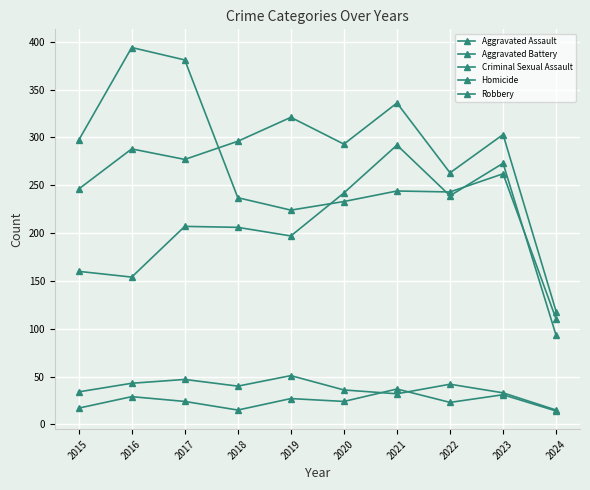

True or false: Robbery has a value of 237 at 2018.

True